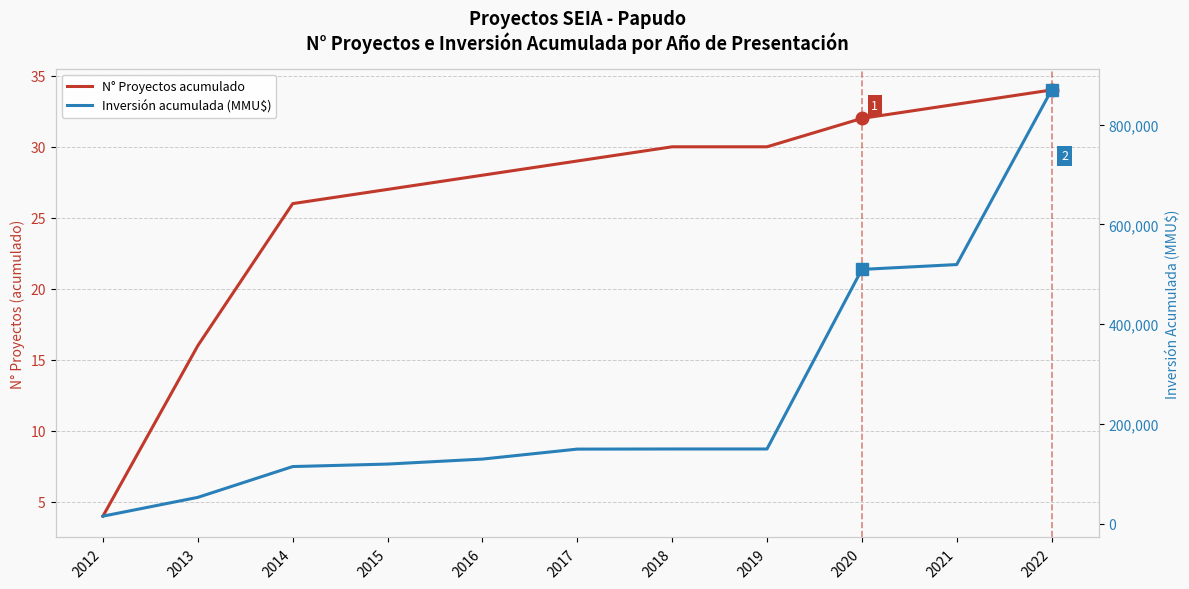

List the labels in order of Inversión acumulada (MMU$) value, largest first.

2022, 2021, 2020, 2018, 2019, 2017, 2016, 2015, 2014, 2013, 2012